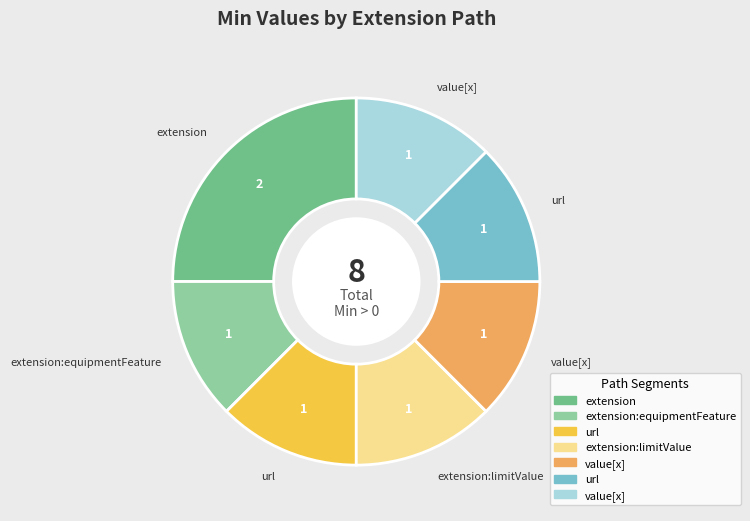

Does any single category account for the majority?

No